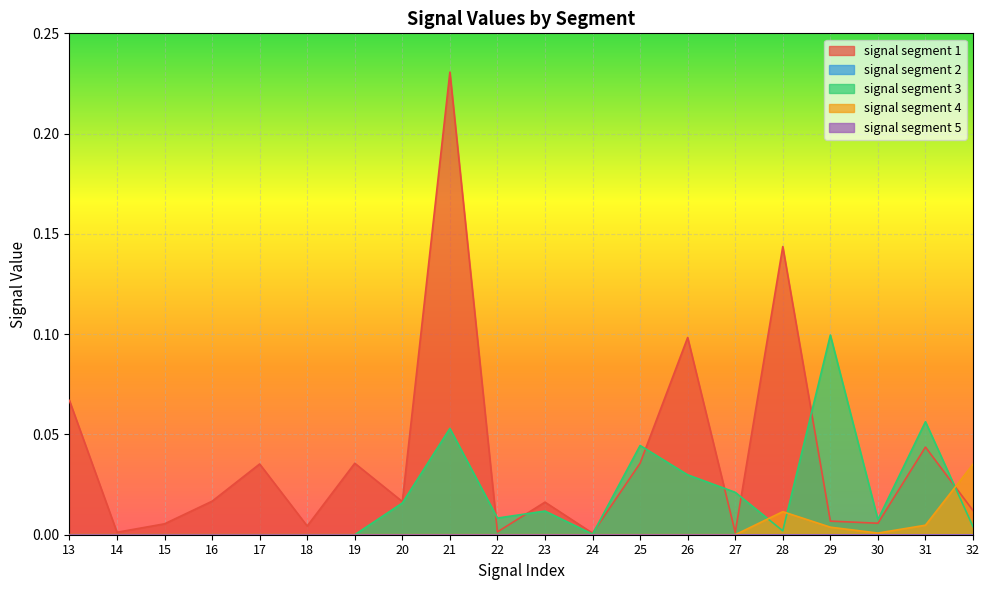

Where is signal segment 1 nearest to the value 0?

24